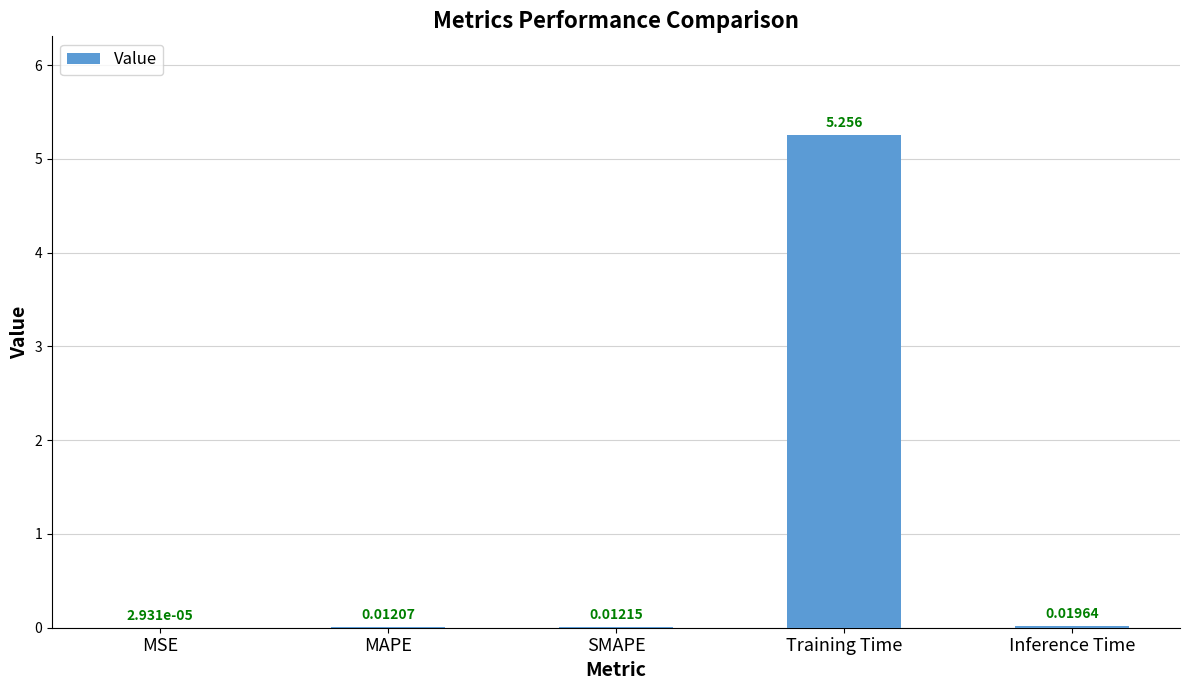

What is the change in value from MSE to Training Time?

+5.3